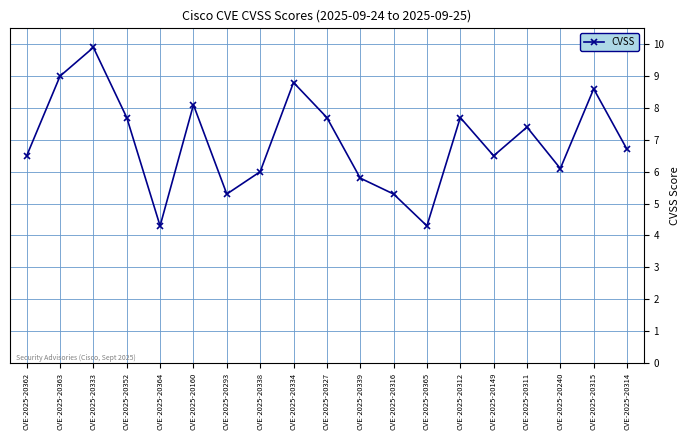

What is the label of the 9th point from the right?

CVE-2025-20339